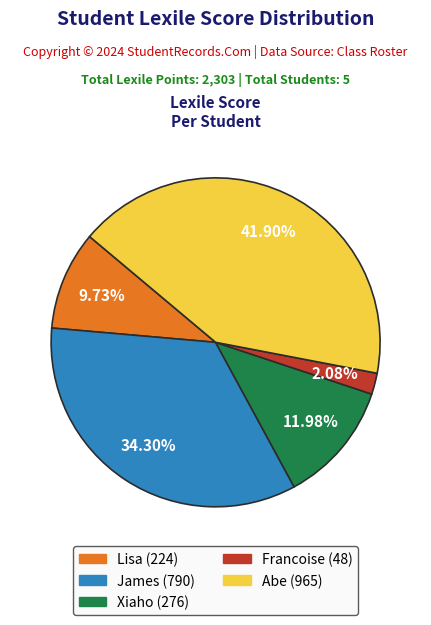

Rank the categories by value from highest to lowest.

Abe, James, Xiaho, Lisa, Francoise